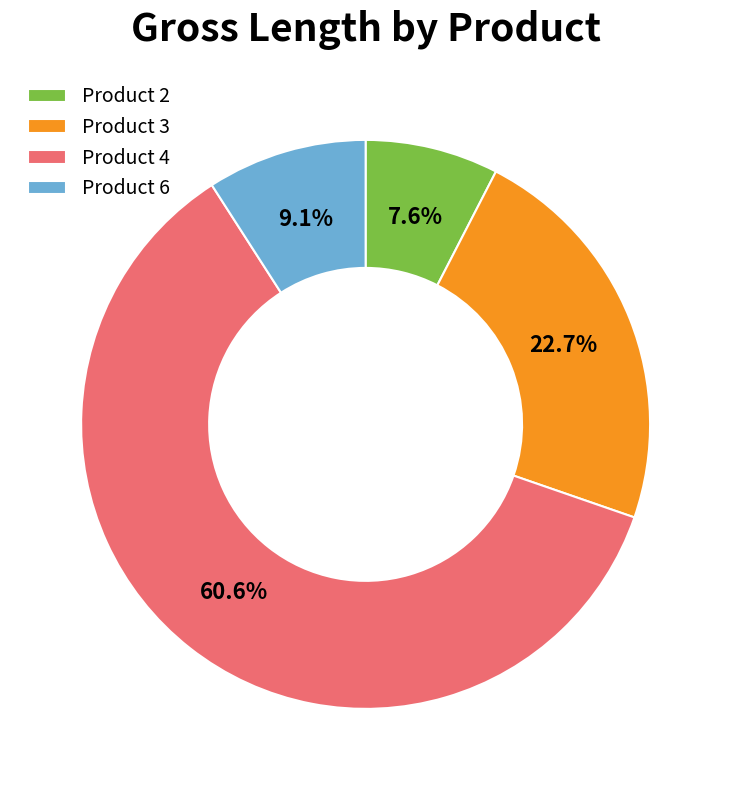

What is the ratio of the value at Product 3 to the value at Product 4?

0.4